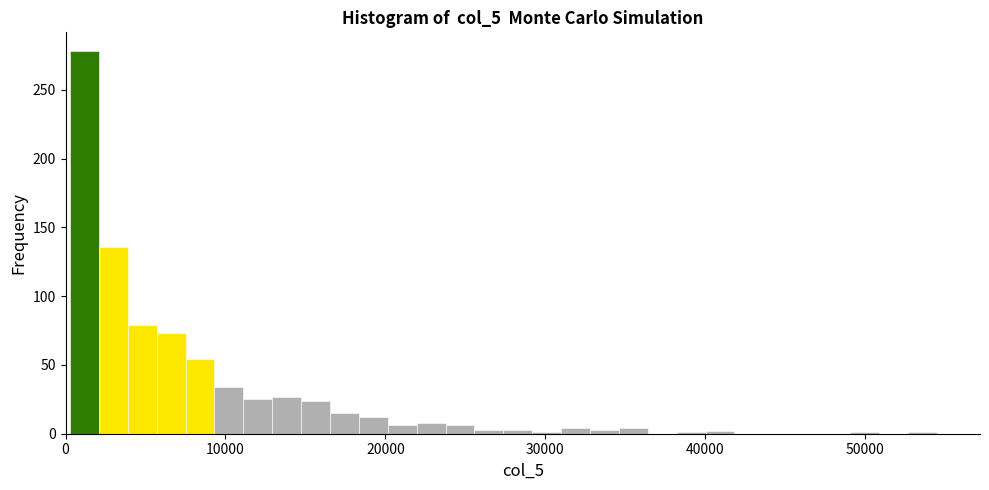

Around what value on the x-axis is the tallest bar? Give the approximate position of its centre, as read against the axis.

1000